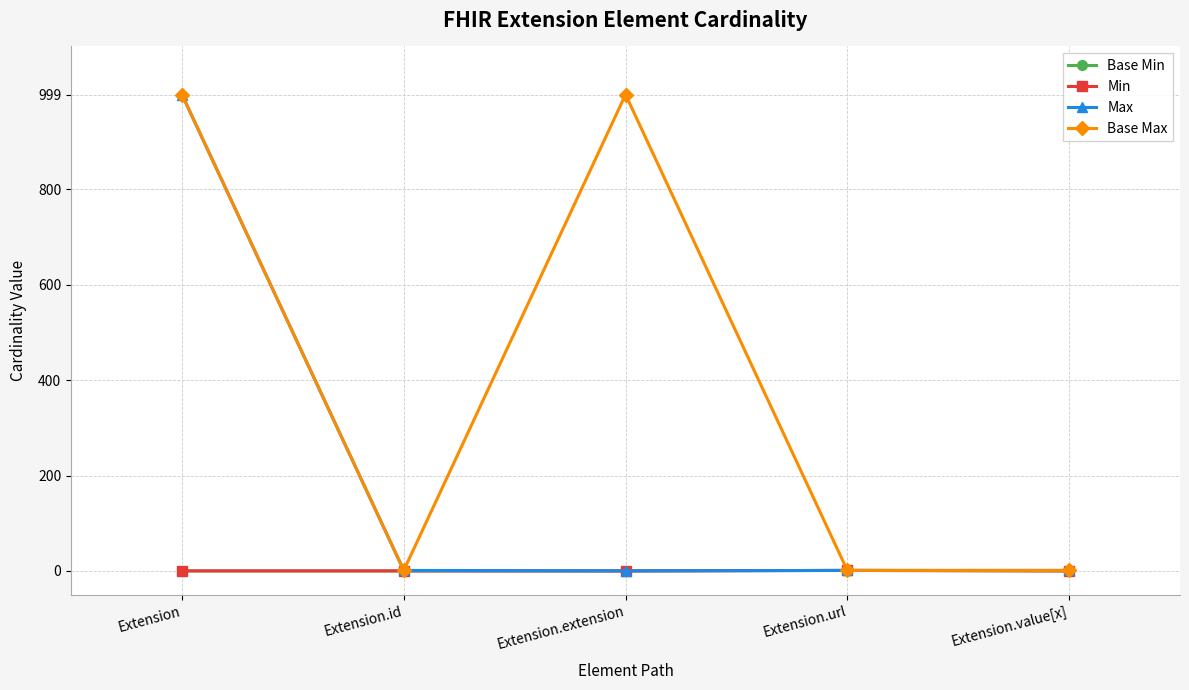

What position from the left is Extension.extension?

3